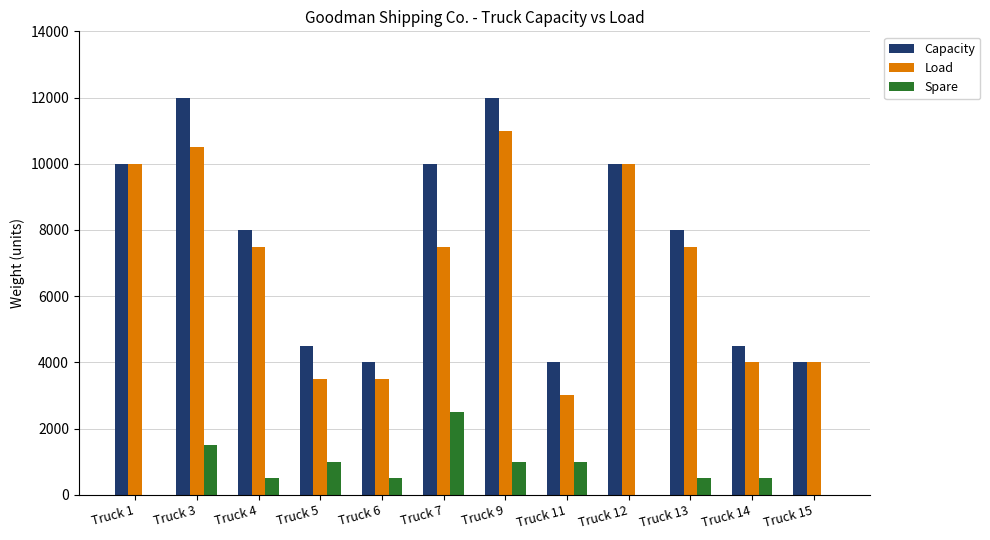

What is the highest value of the Capacity series?

12000